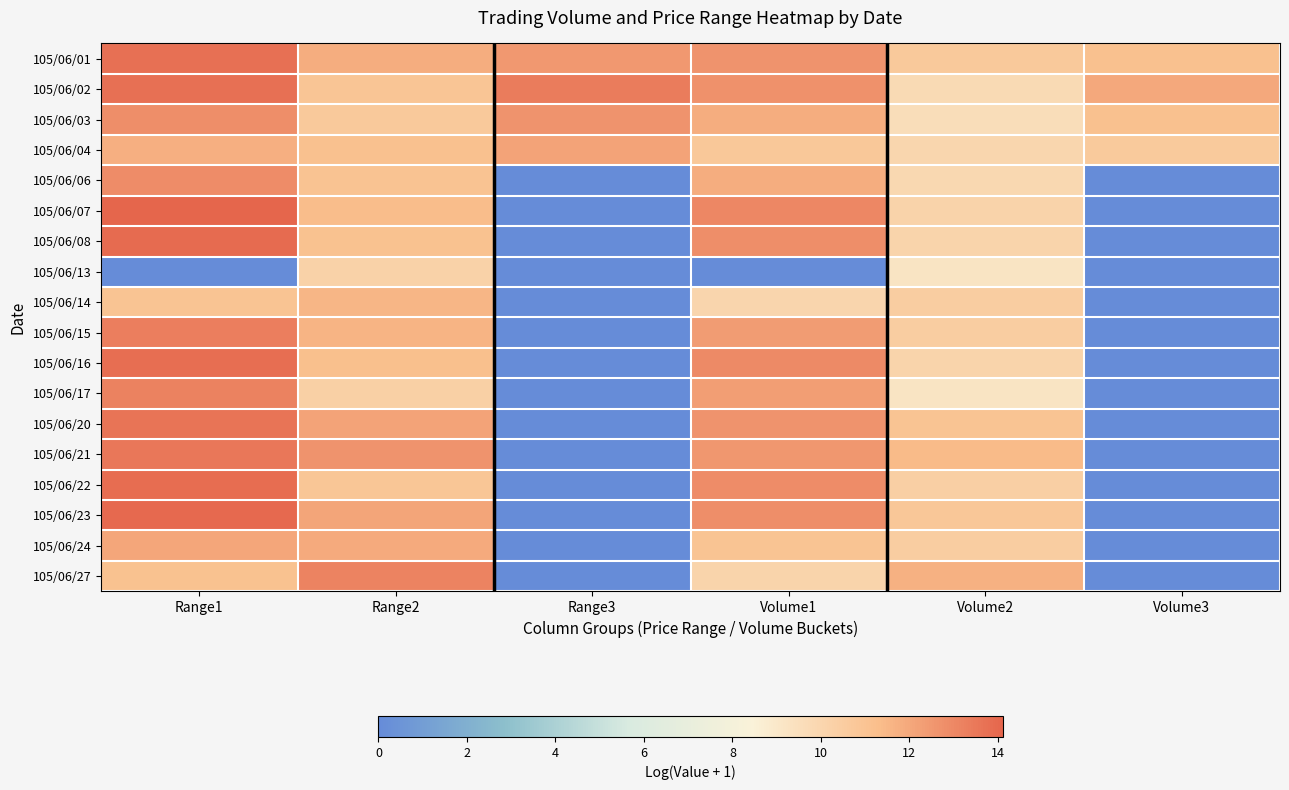

At how many categories does at least one series exceed 1?

6